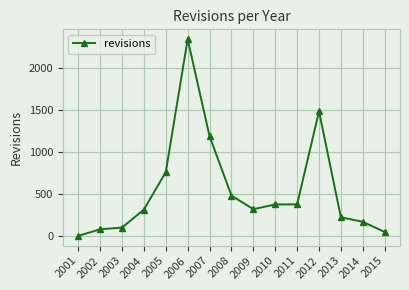

What is the difference between the values at 2010 and 2008?

105